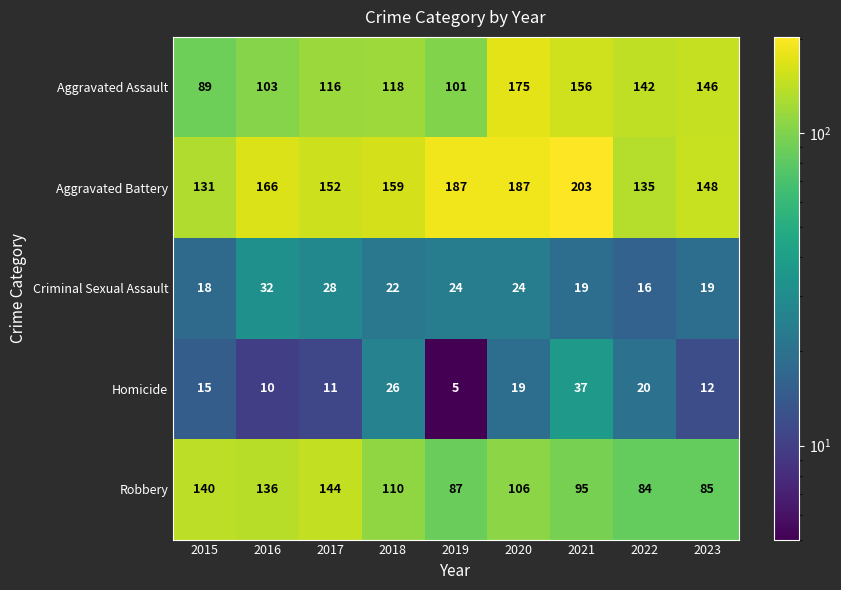

Where is Homicide nearest to the value 21?

2022